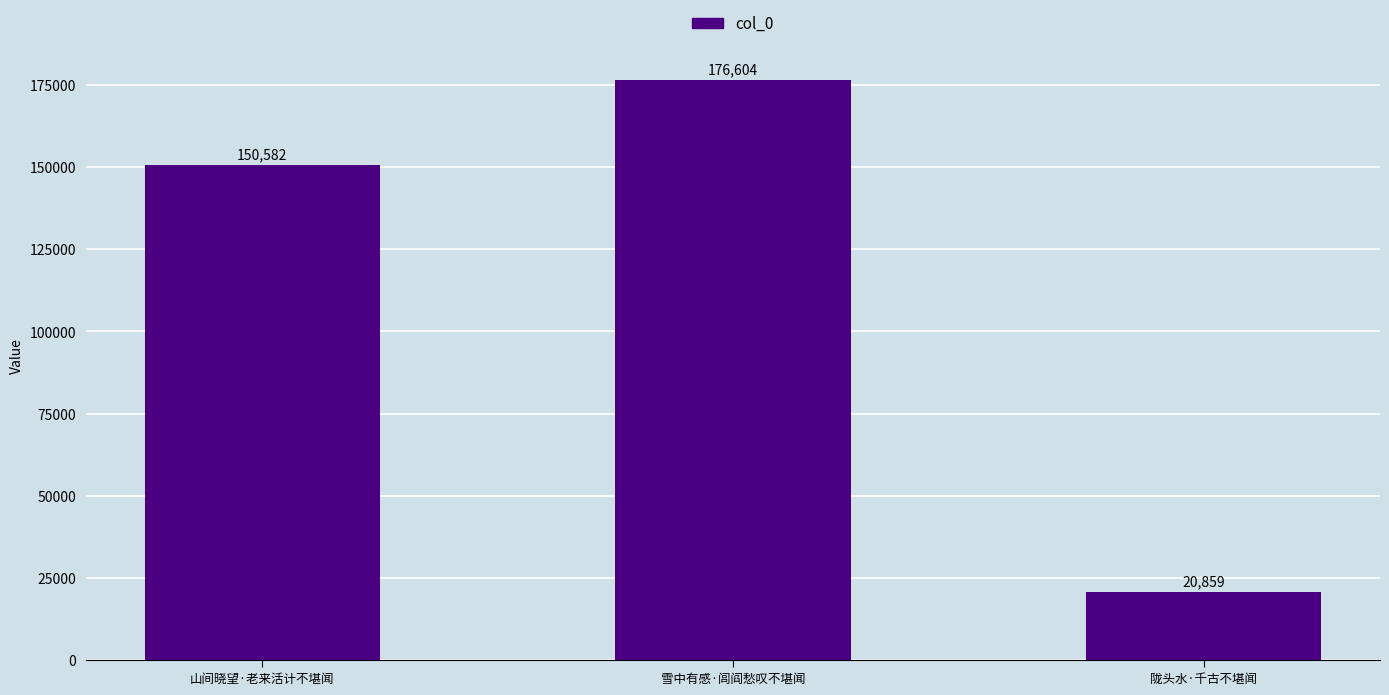

How many bars are there in total?

3